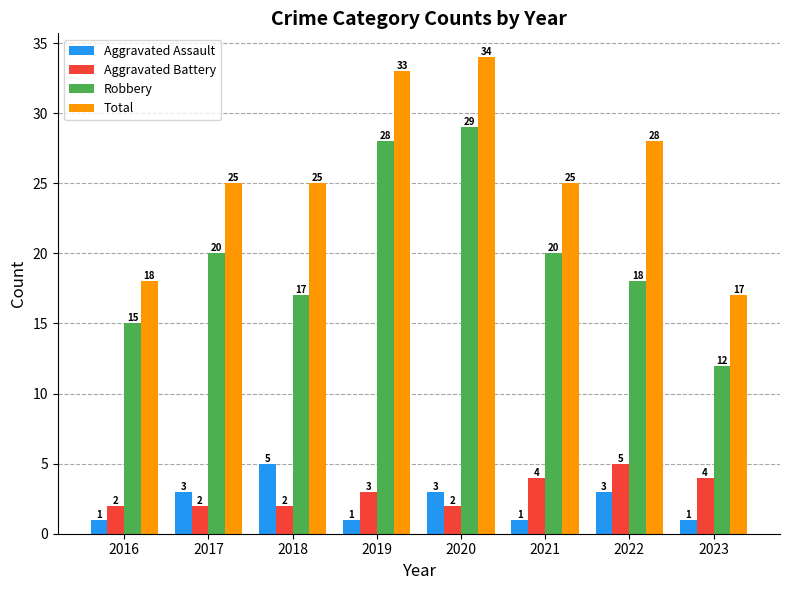

Reading right to left, list all the values displayed in this chart.

Aggravated Assault: 1	3	1	3	1	5	3	1
Aggravated Battery: 4	5	4	2	3	2	2	2
Robbery: 12	18	20	29	28	17	20	15
Total: 17	28	25	34	33	25	25	18